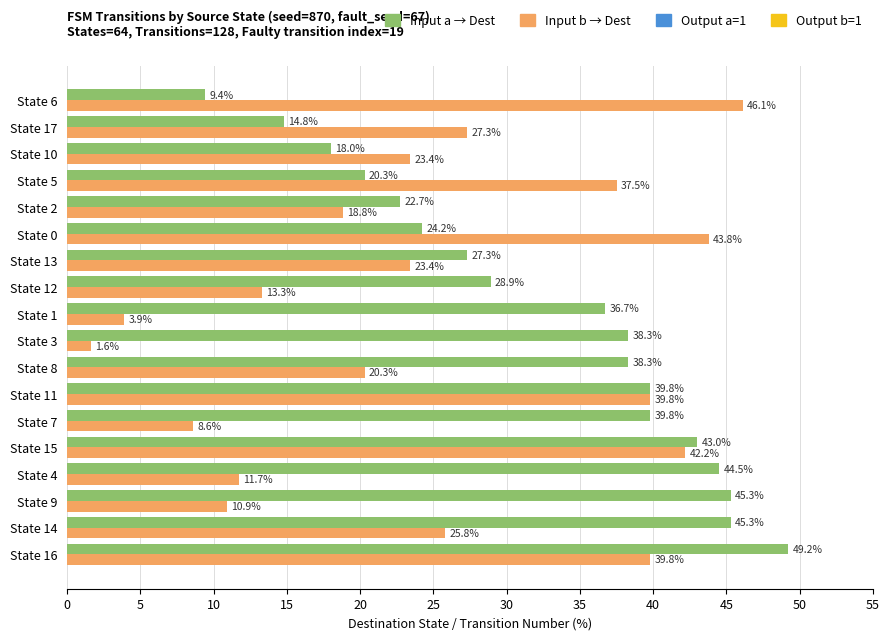

What is the smallest value displayed?

1.6